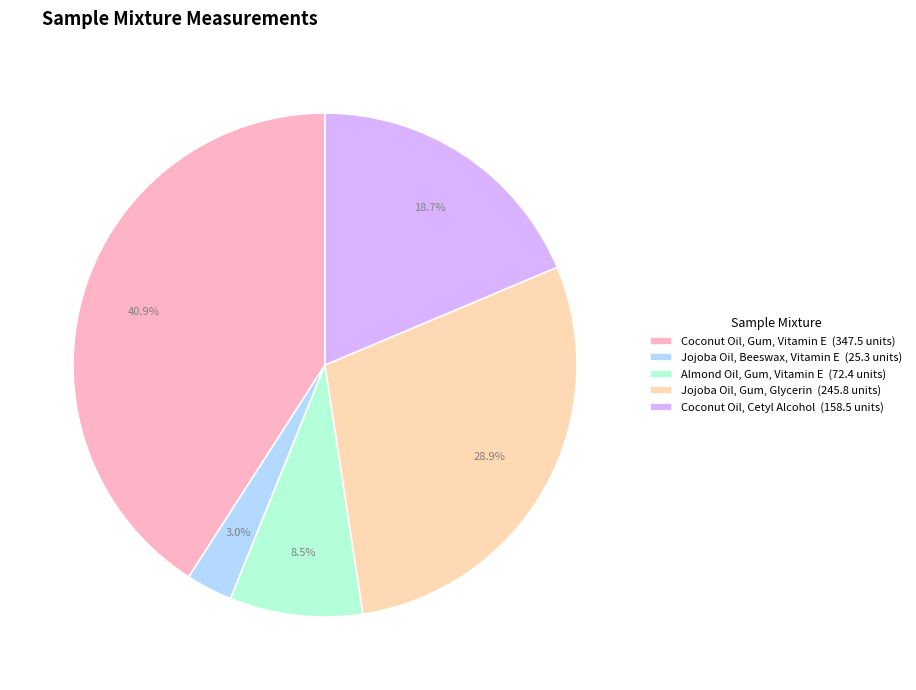

The Coconut Oil, Gum, Vitamin E slice represents 53% of the pie. True or false?

False